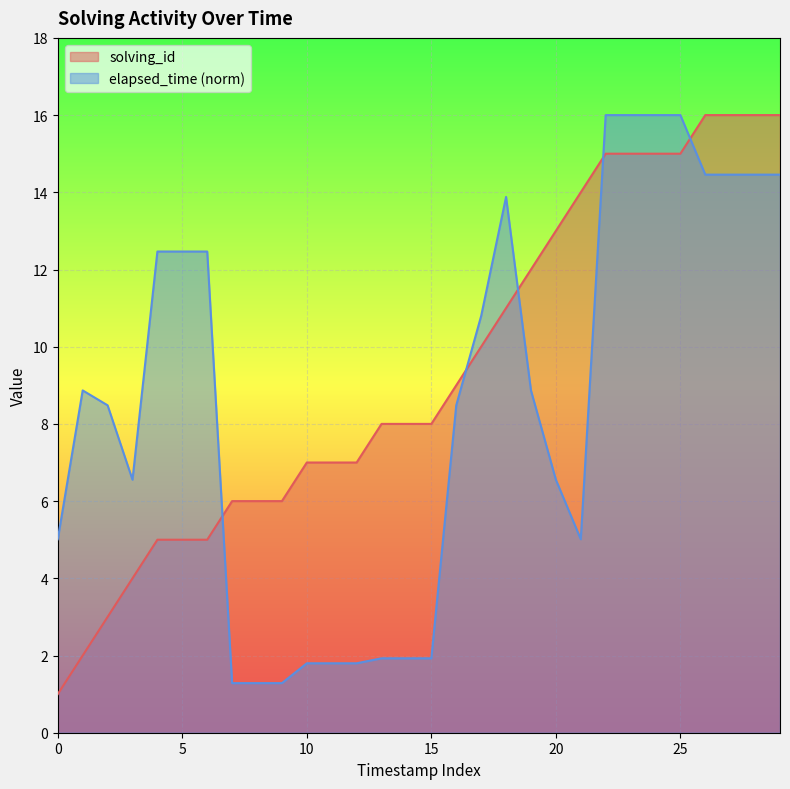

Which category has the highest value in the elapsed_time series?

22